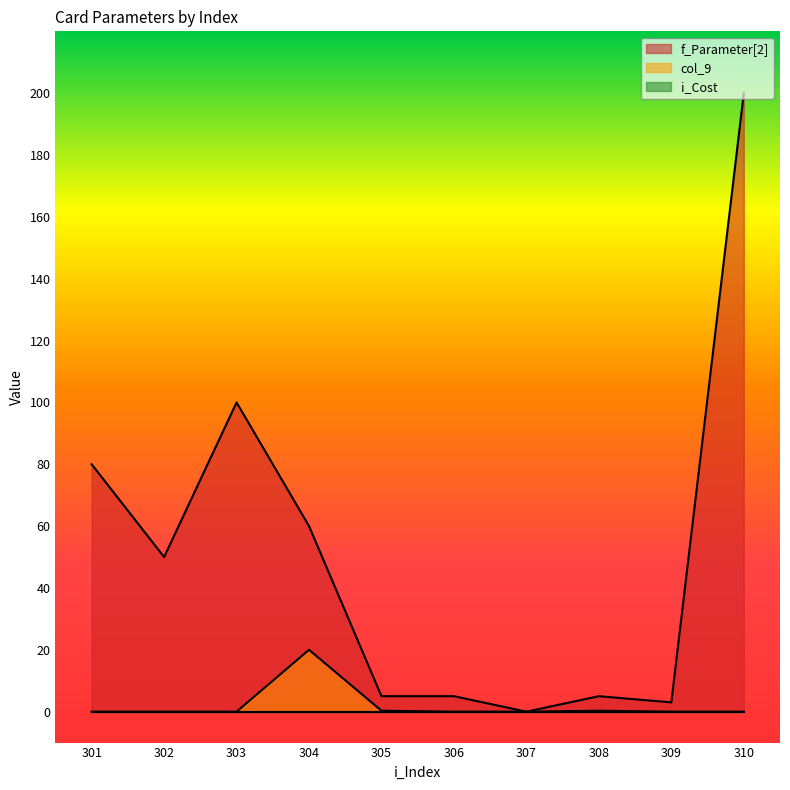

Which label corresponds to the largest value in the chart?

310